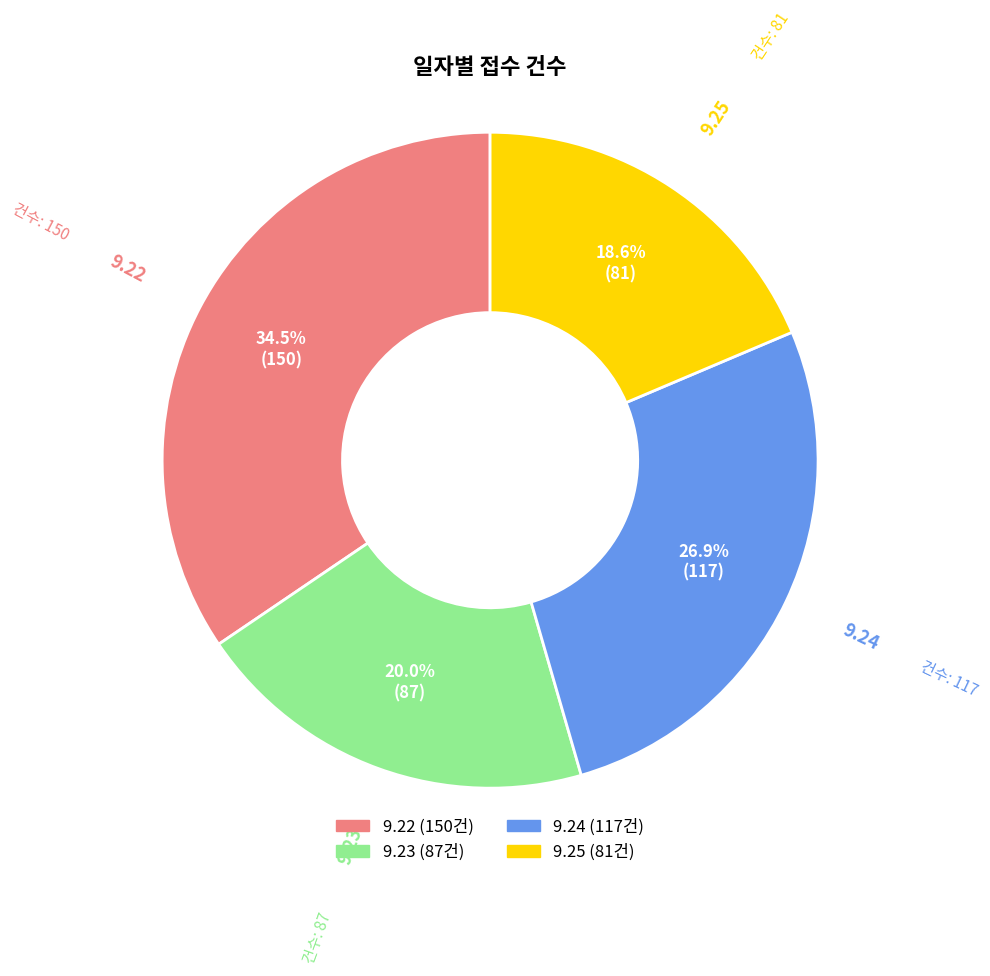

The 9.22 slice represents 28% of the pie. True or false?

False